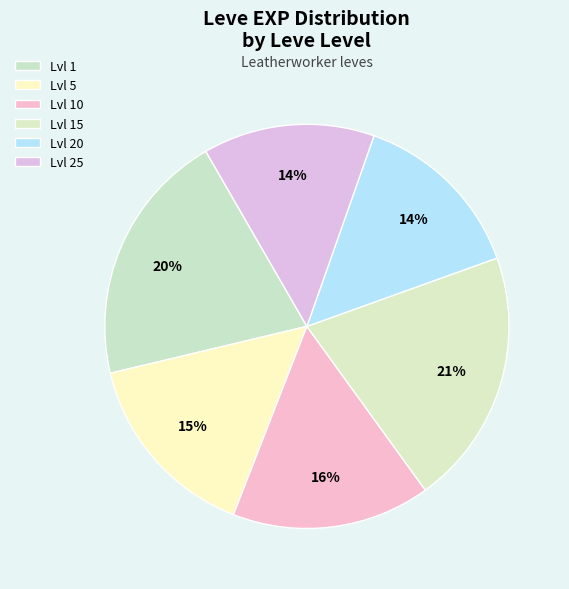

How many slices are in this pie chart?

6